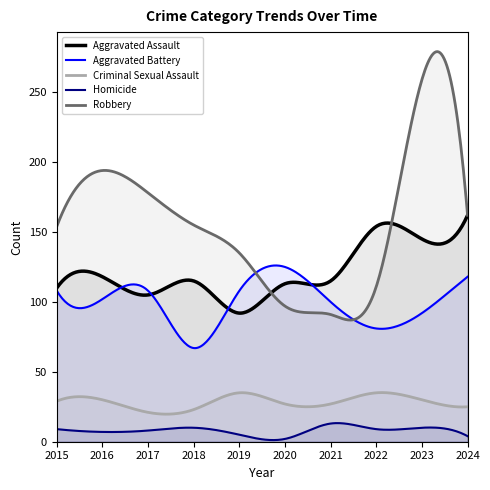

How many lines are shown in the chart?

5